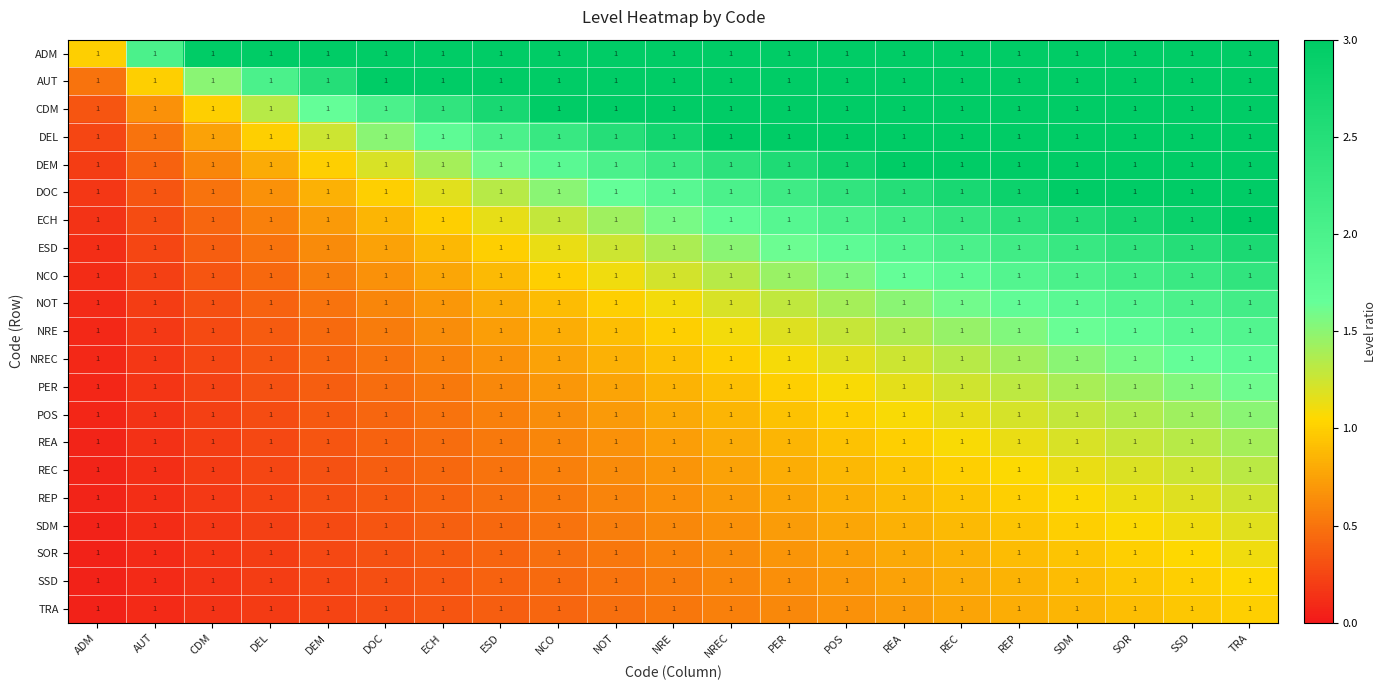

What is the total value across all series at AUT?

7.3